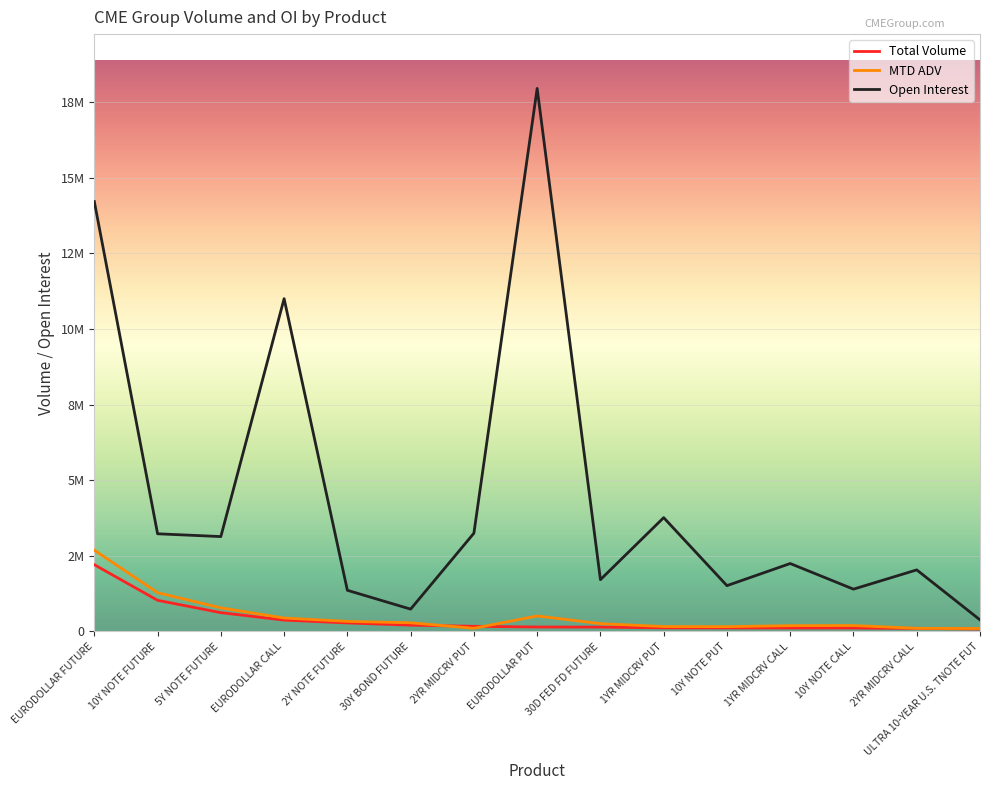

What is the smallest value displayed?

78041.0